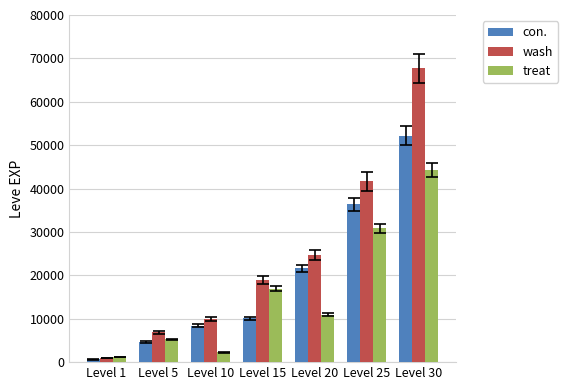

What is the value of the wash bar at the 7th from the left?

67730